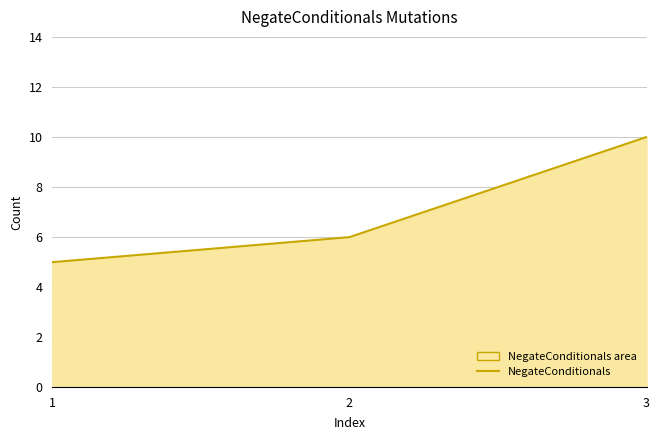

What is the greatest value displayed?

10